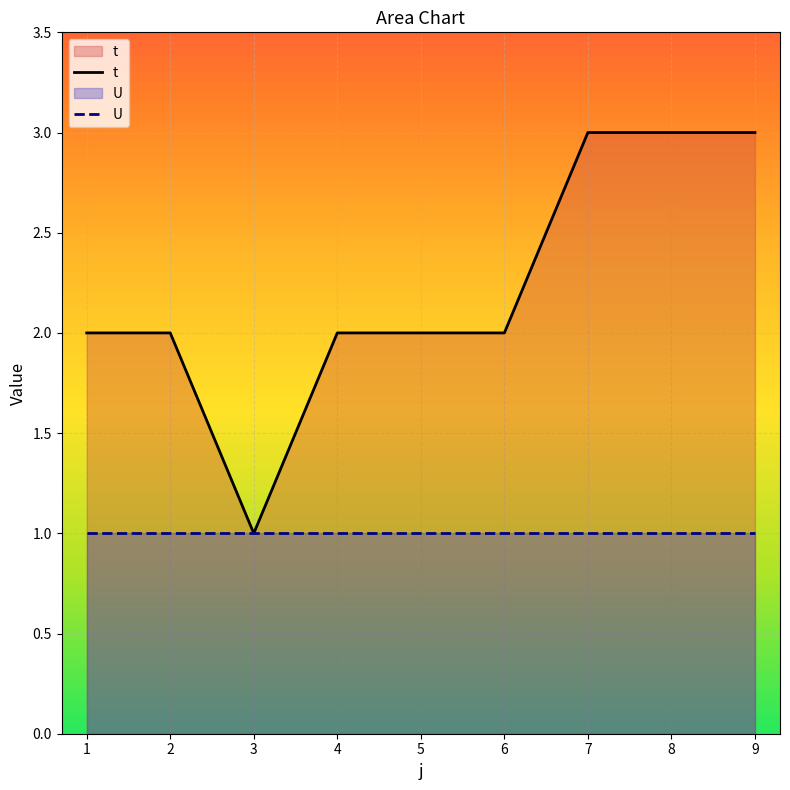

Count the number of data series in this chart.

2